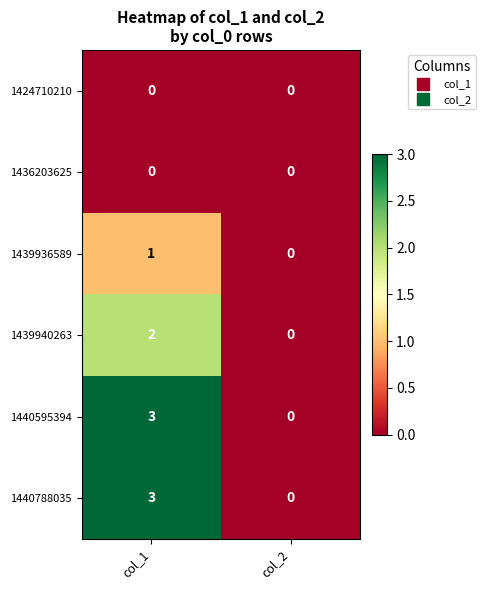

What is the spread (max minus min) of values at col_1?

3